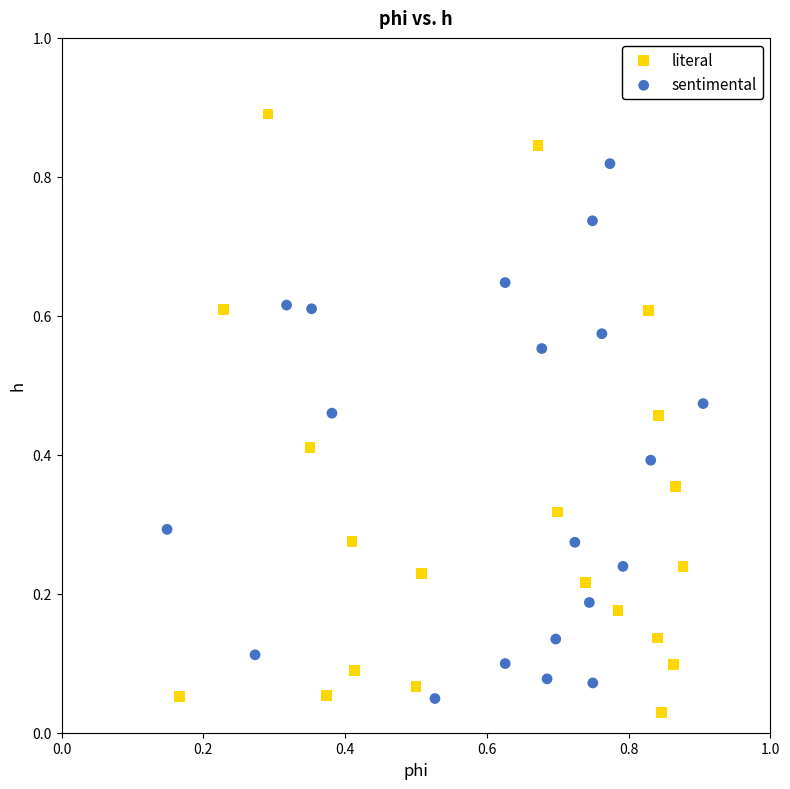

What are all the series names shown in the legend?

literal, sentimental